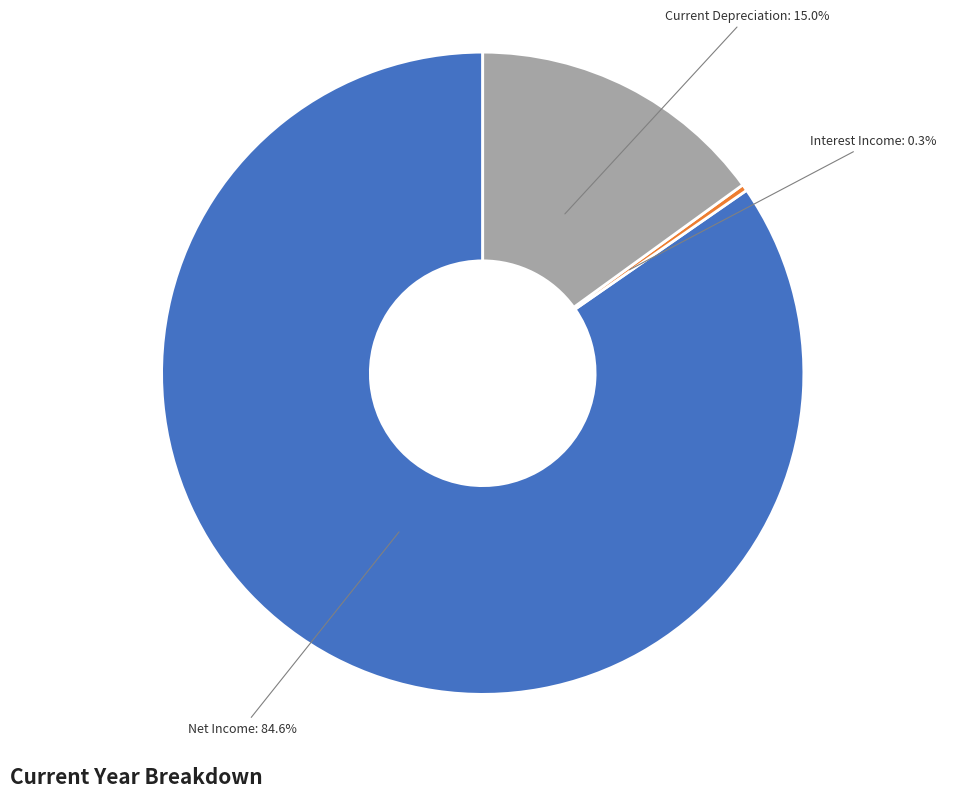

Does any single category account for the majority?

Yes